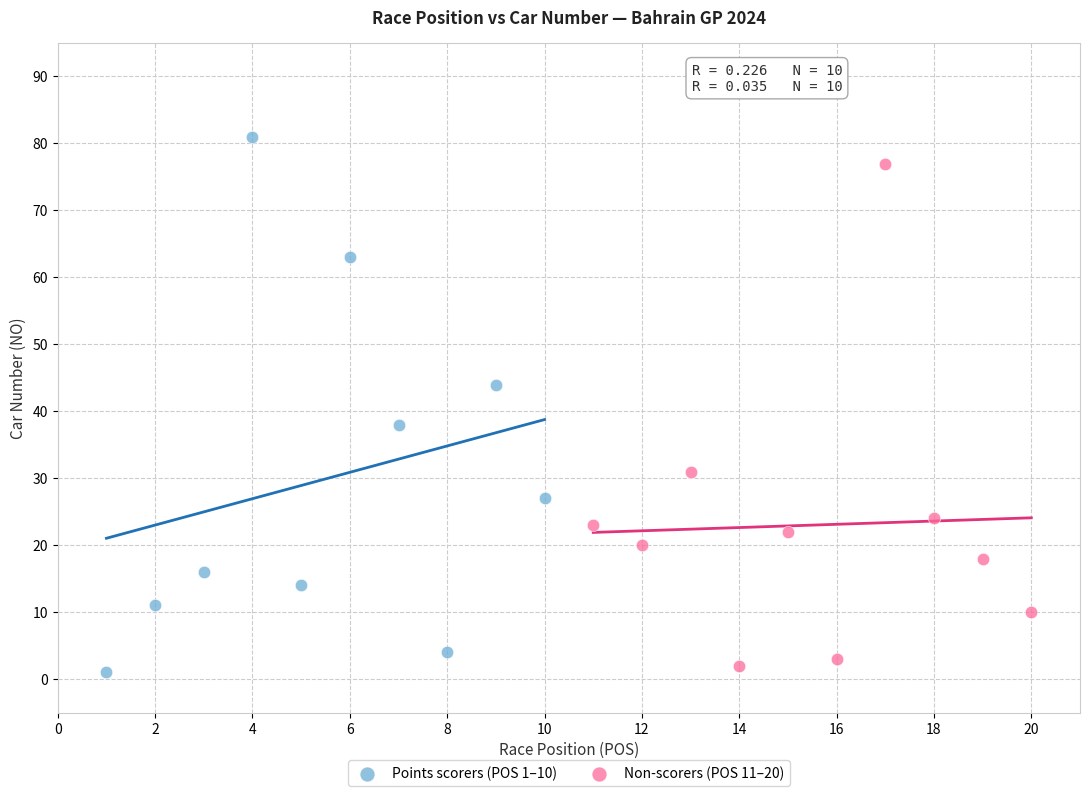

Which series reaches the minimum Y coordinate?

Points scorers (POS 1–10)